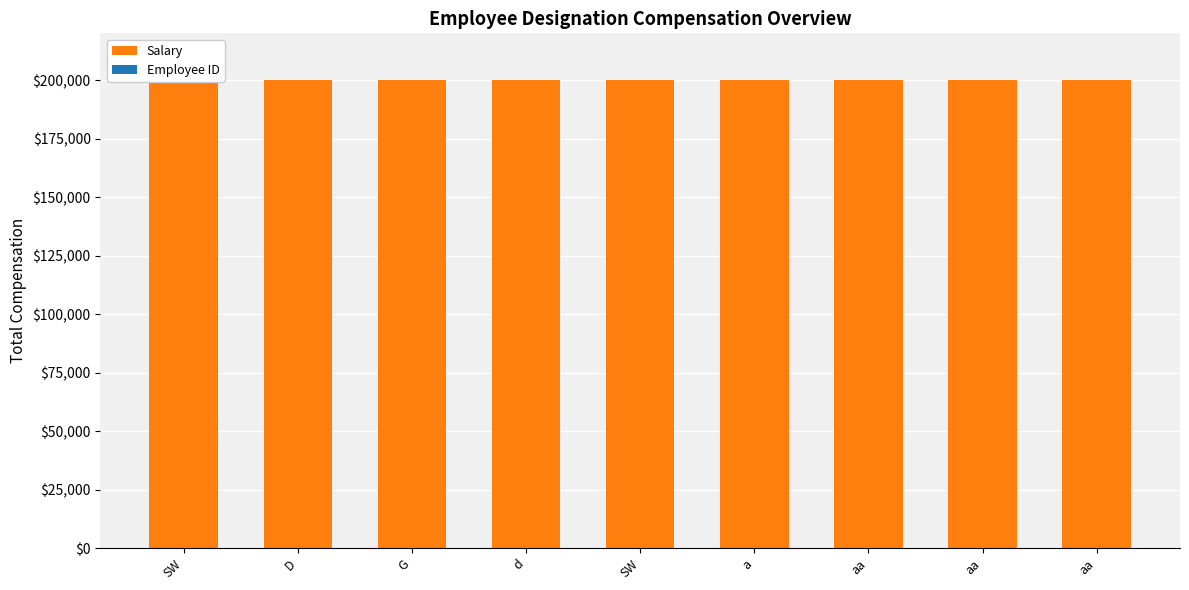

Is the value of Salary at aa greater than the value of Employee ID at aa?

Yes